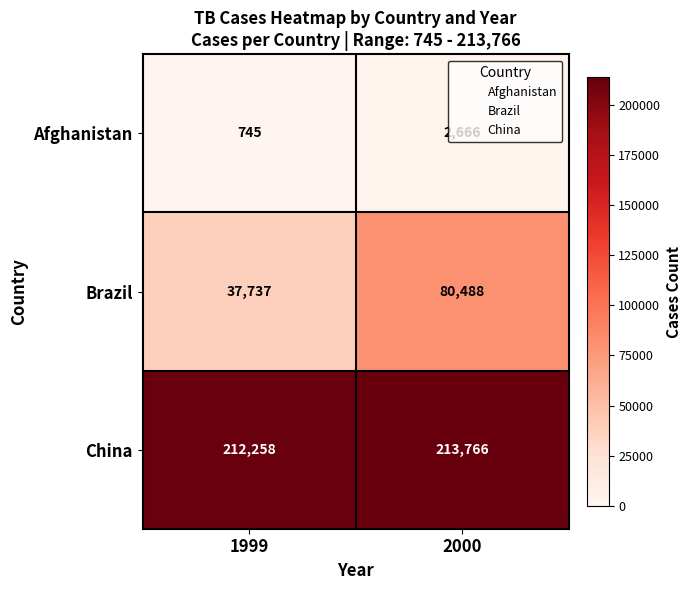

Where is Brazil nearest to the value 59112?

1999